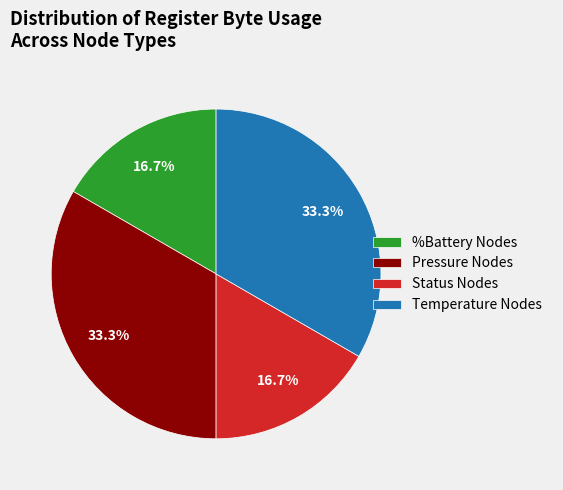

What percentage is NOT represented by Status Nodes?

83.3%